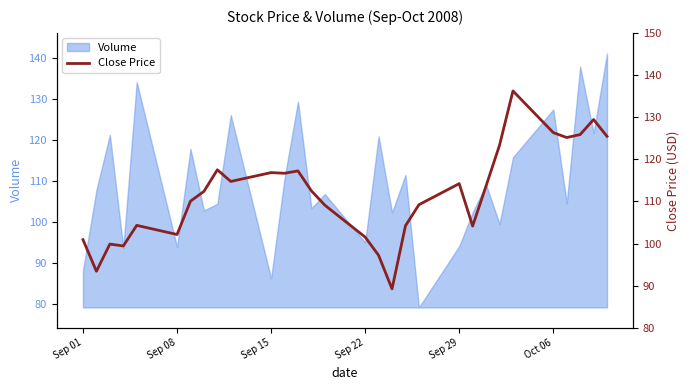

What is the maximum value for Volume?

141.2